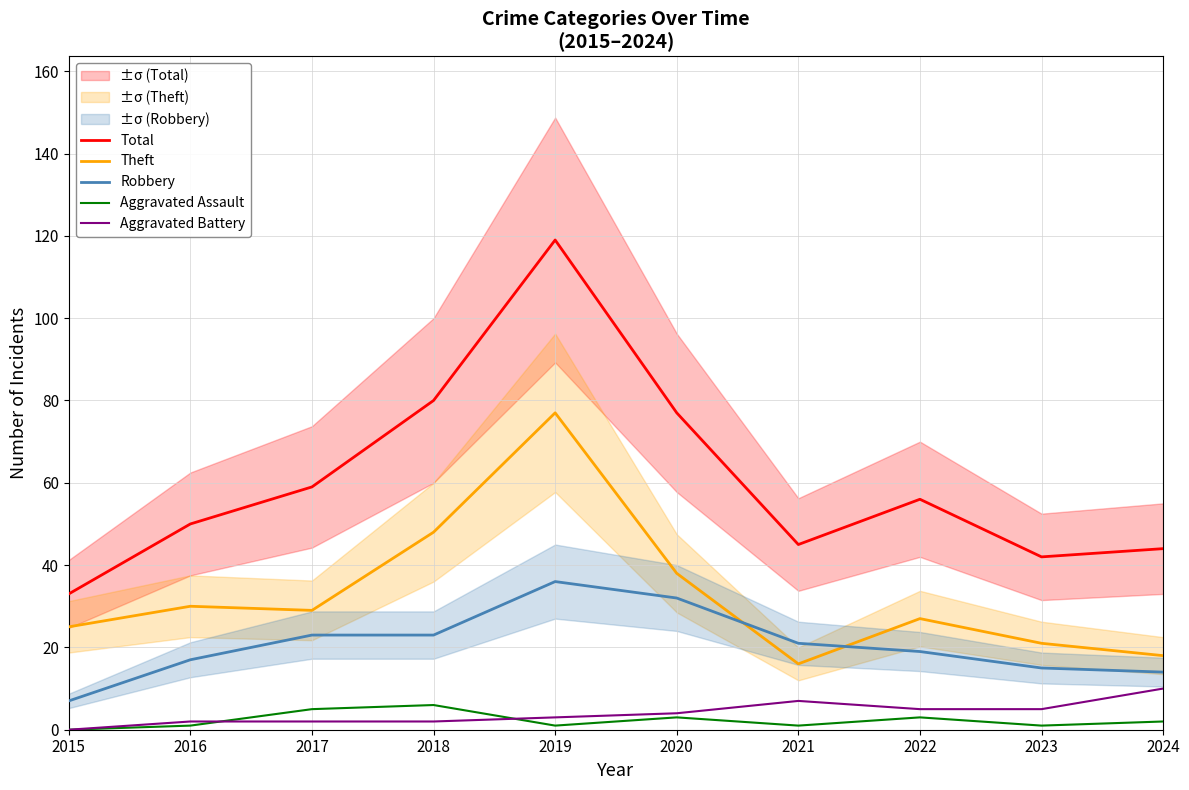

Does the chart display data point markers on the line(s)?

No